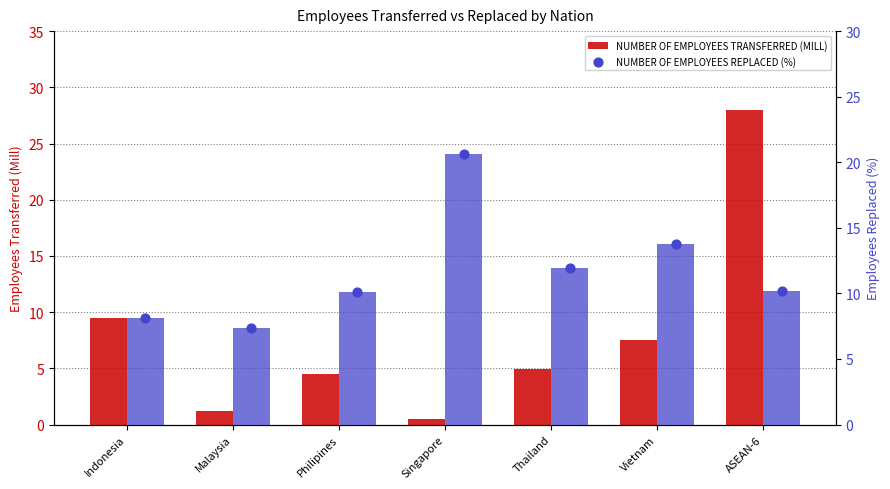

Which series reaches the maximum Y coordinate?

NUMBER OF EMPLOYEES TRANSFERRED (MILL)